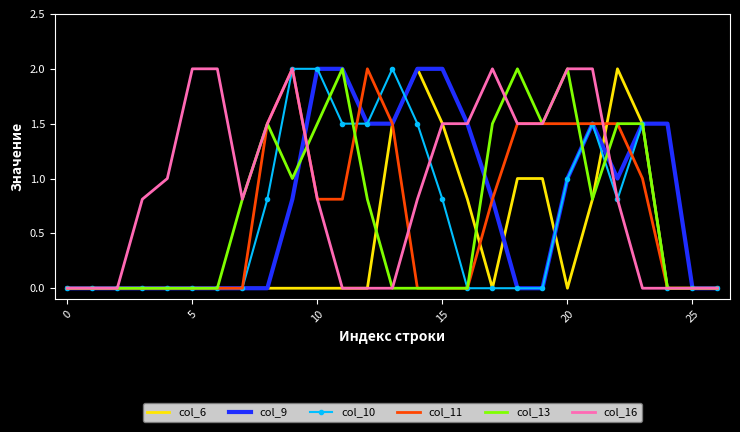

What is the highest value of the col_6 series?

2.0